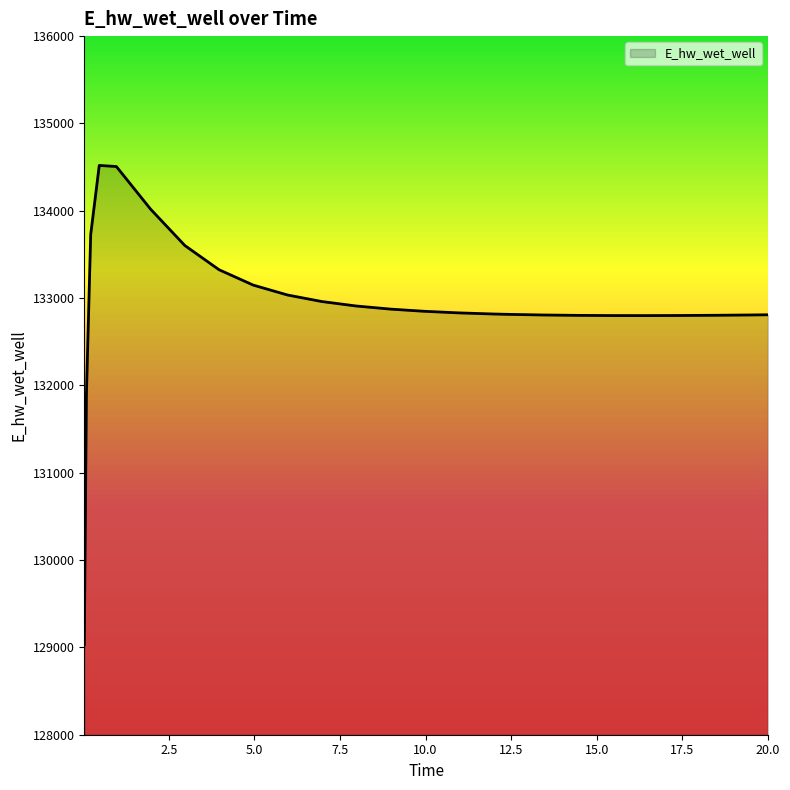

What is the minimum value shown in the chart?

129029.8